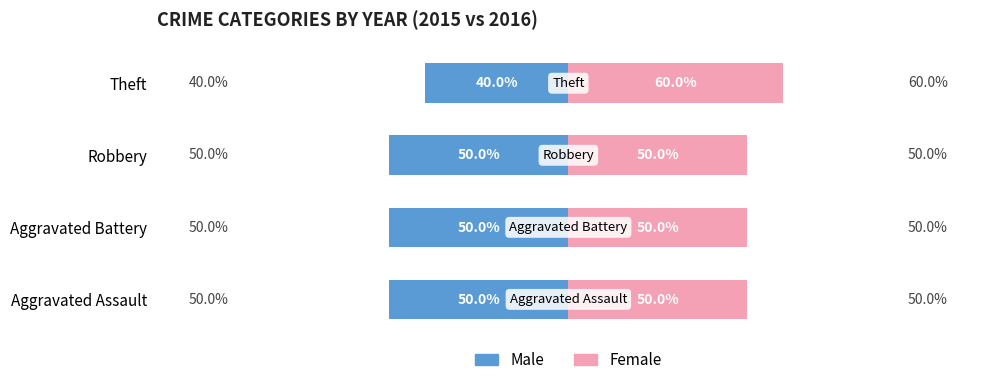

What are all the series names shown in the legend?

Male, Female